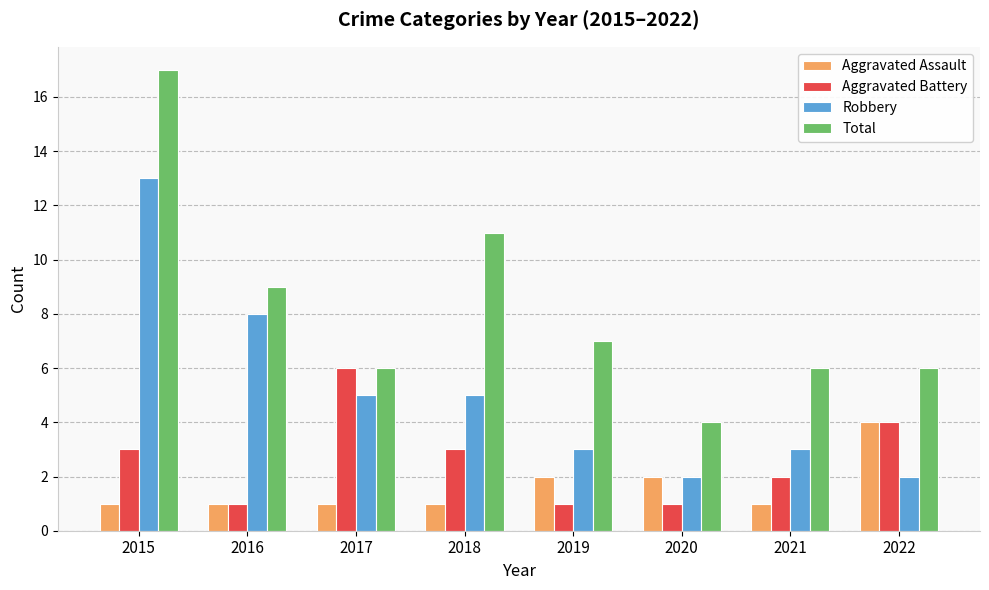

Read the Robbery value at 2019.

3